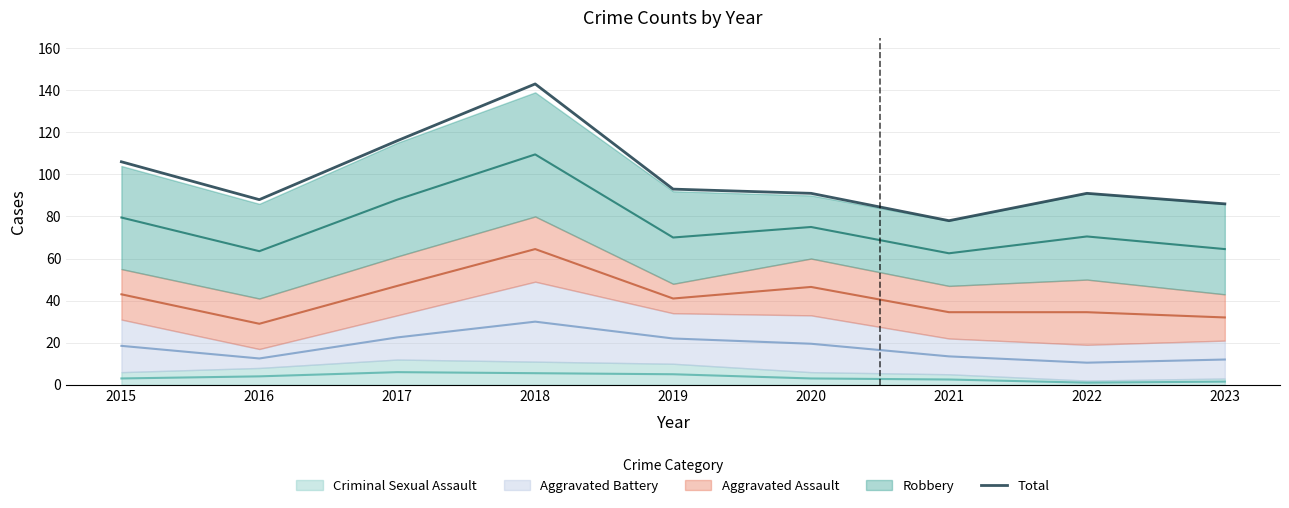

At which category does the chart reach its minimum across all series?

2021